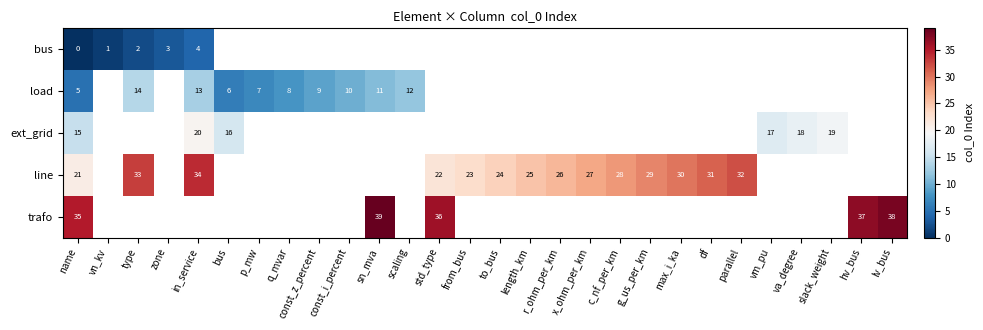

True or false: line has a value of 34 at in_service.

True